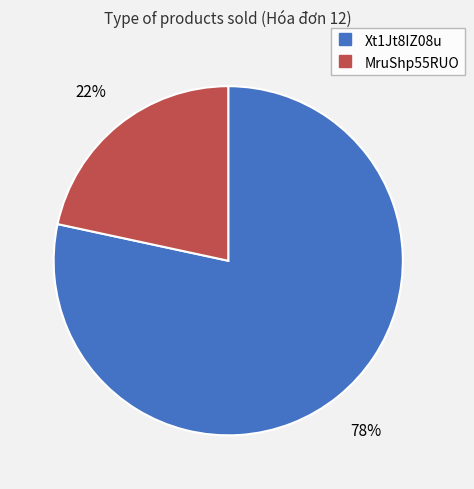

Which has a higher value, MruShp55RUO or Xt1Jt8IZ08u?

Xt1Jt8IZ08u